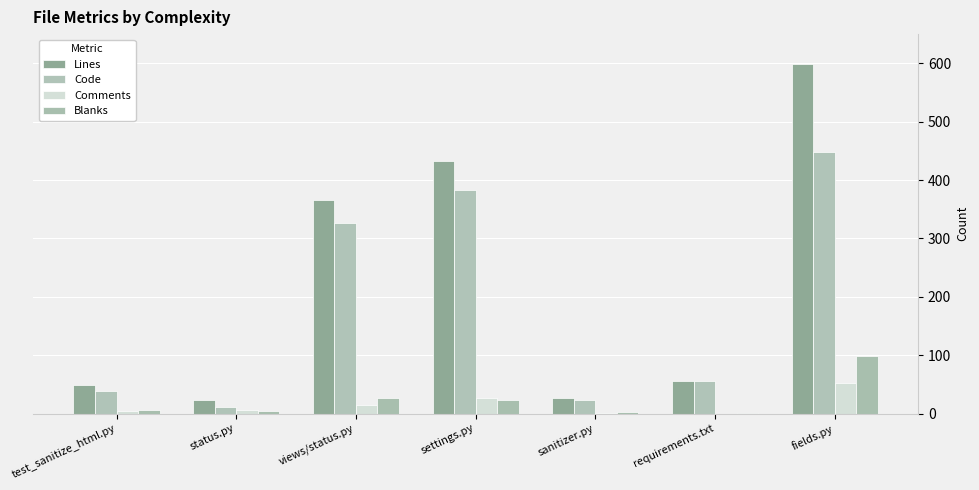

Read the Lines value at fields.py.

599